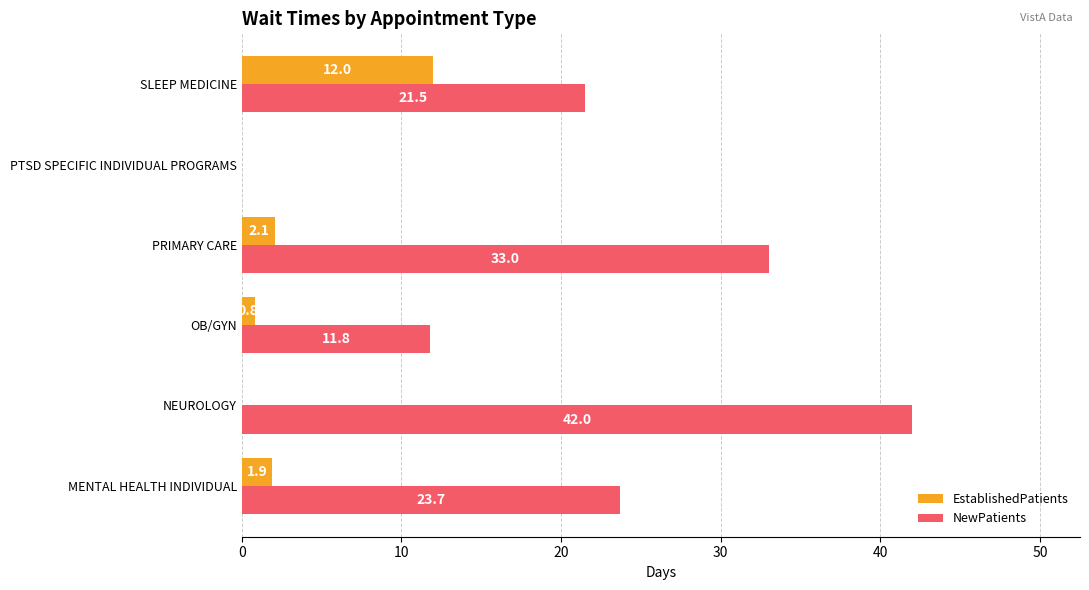

Which category has the highest value in the EstablishedPatients series?

SLEEP MEDICINE